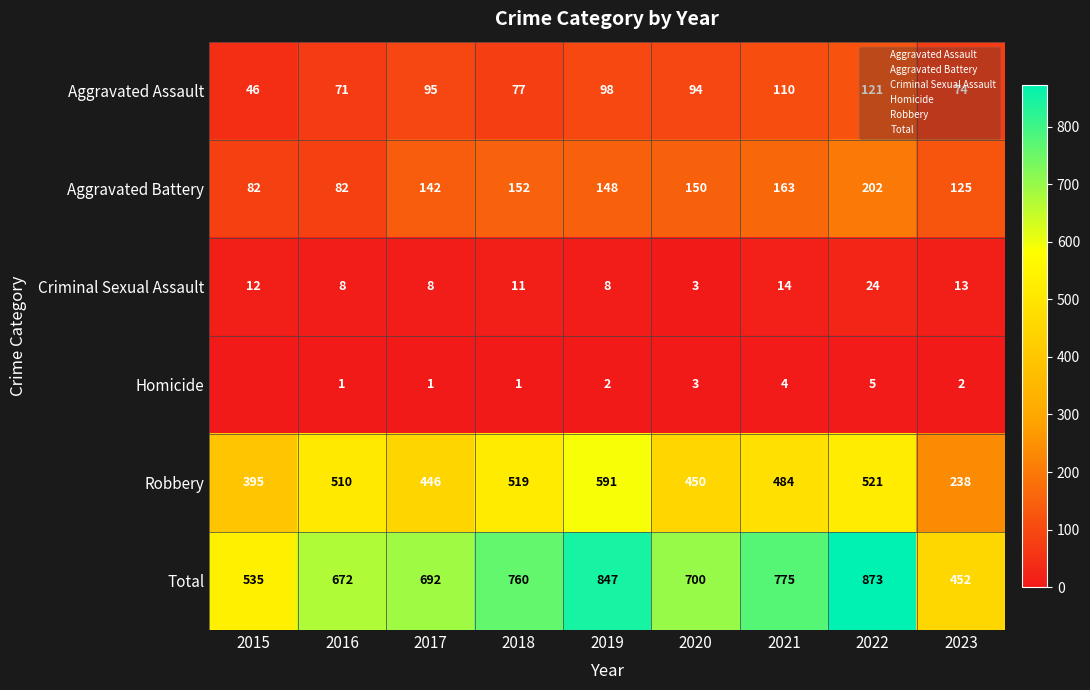

At which label is Criminal Sexual Assault closest to 13?

2023